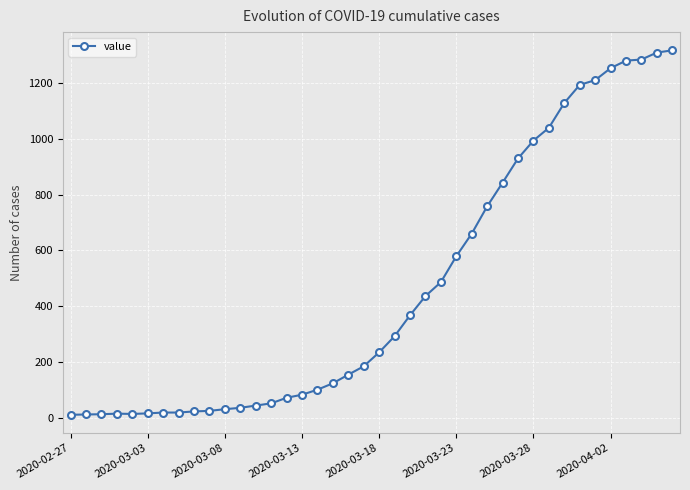

What is the sum of all values?

18631